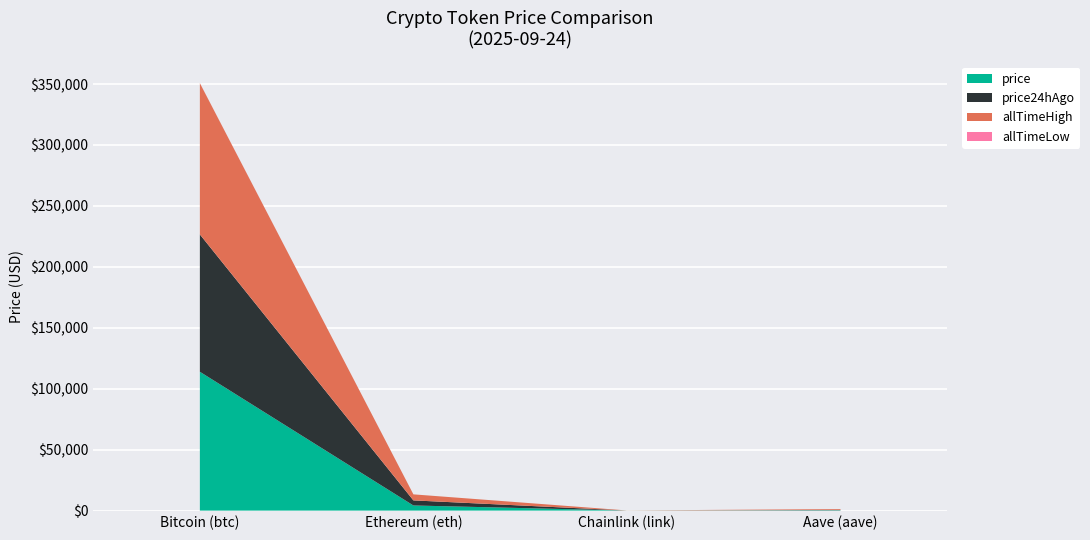

Reading right to left, list all the values displayed in this chart.

price: 278.5	21.9	4180.4	113910.0
price24hAgo: 279.6	21.9	4181.8	112709.0
allTimeHigh: 661.7	52.7	4946.1	124128.0
allTimeLow: 26.0	0.1	0.4	67.8